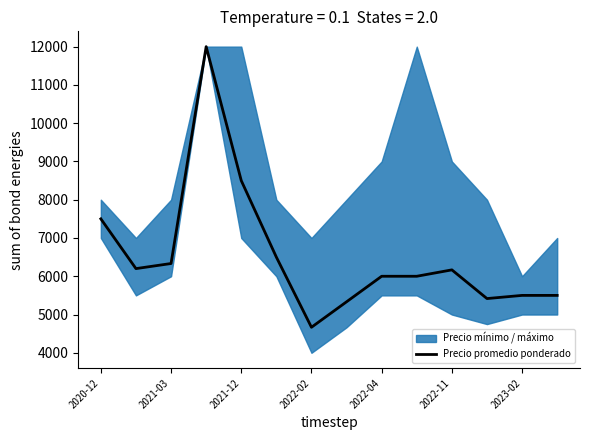

What is the sum of the values at 7 and 13?

10833